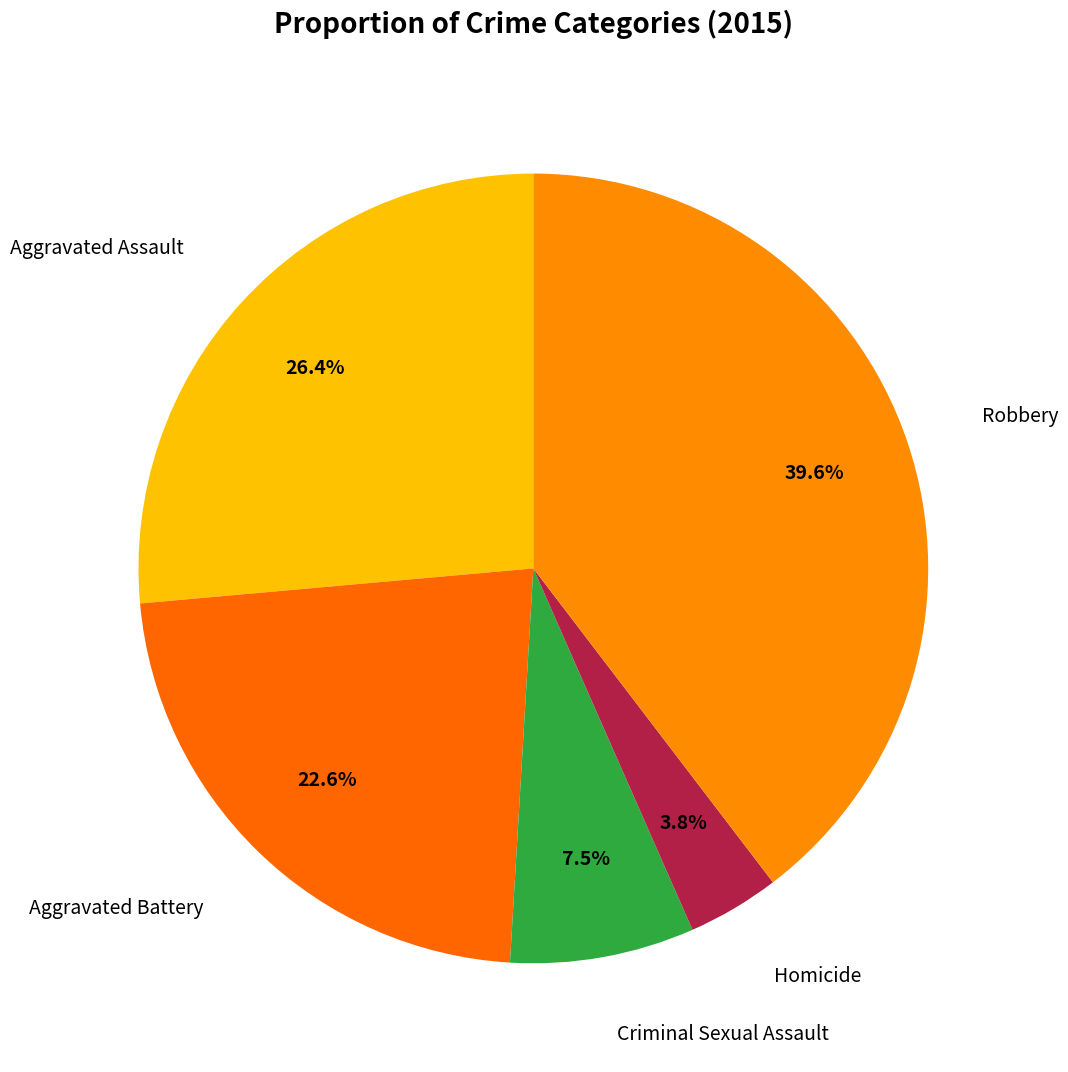

How many segments does this pie chart have?

5